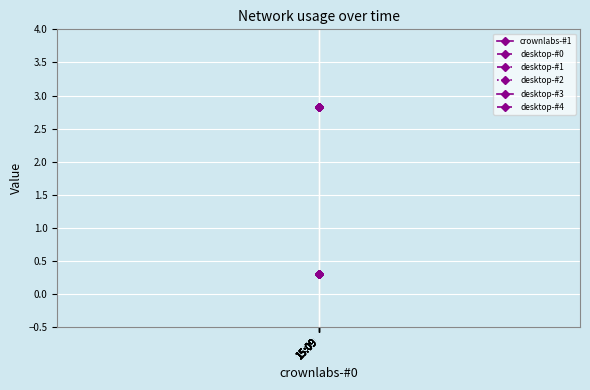

How many lines are shown in the chart?

6